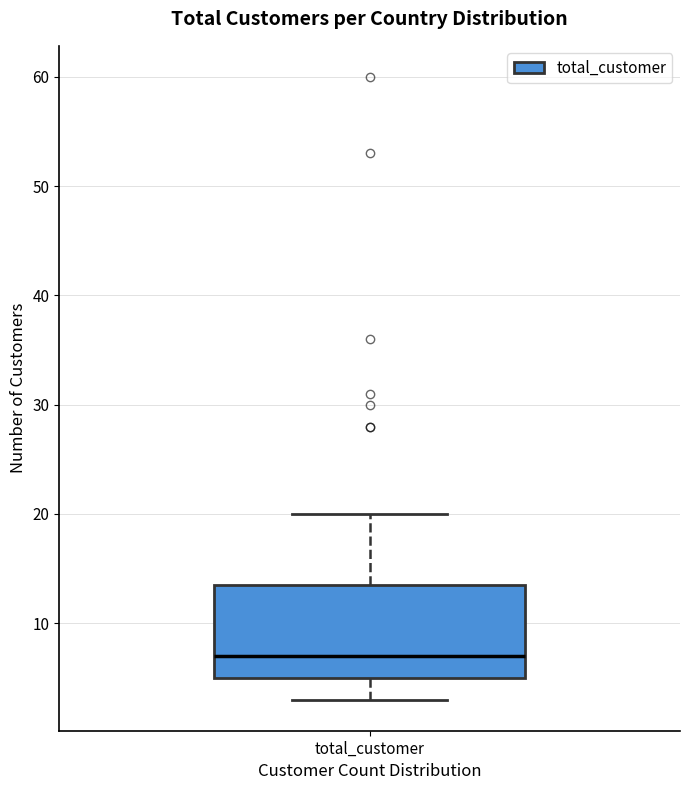

Read this box plot against the y-axis: the position of the median line, the range covered by the box, and the ends of both whiskers. The values are not printed on the chart, so give them approximately, as read against the axis.

median 7, box 5 to 14, whiskers 3 to 20